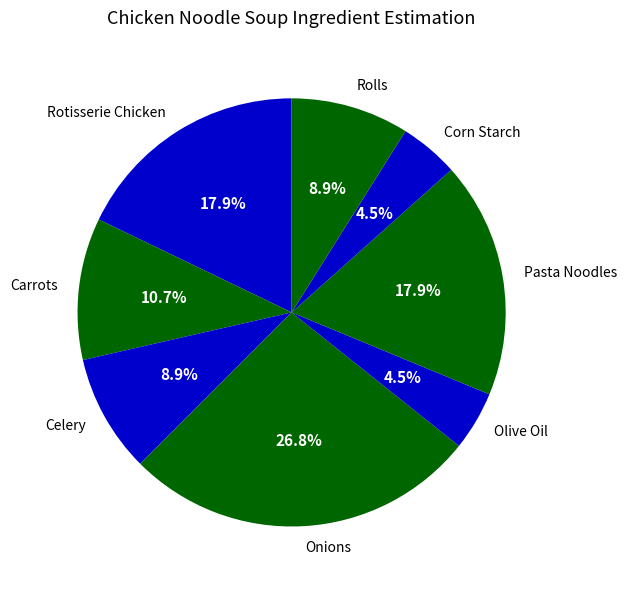

Approximately how many times larger is the value at Rotisserie Chicken compared to Pasta Noodles?

1.0